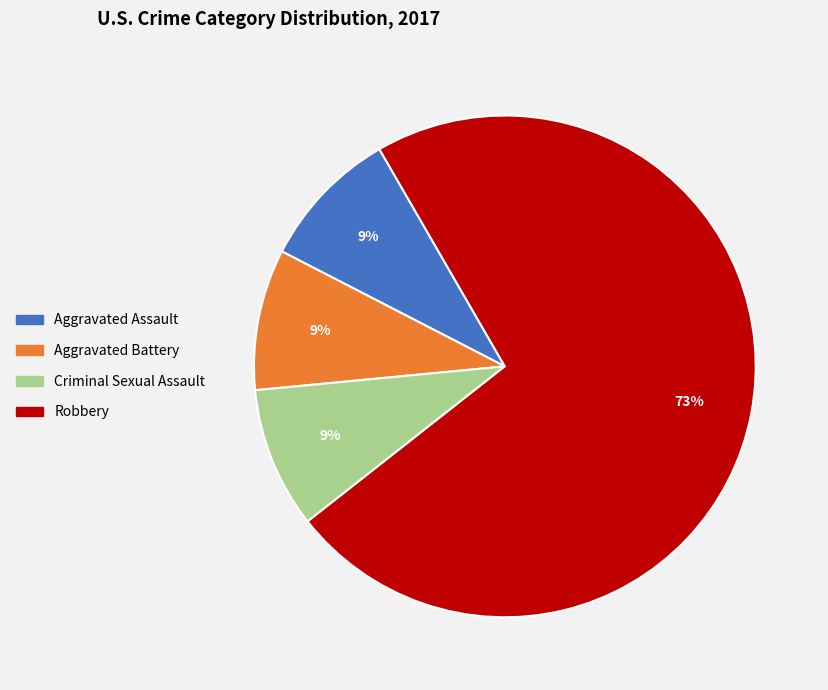

What percentage is the Robbery slice, to the nearest percent?

73%